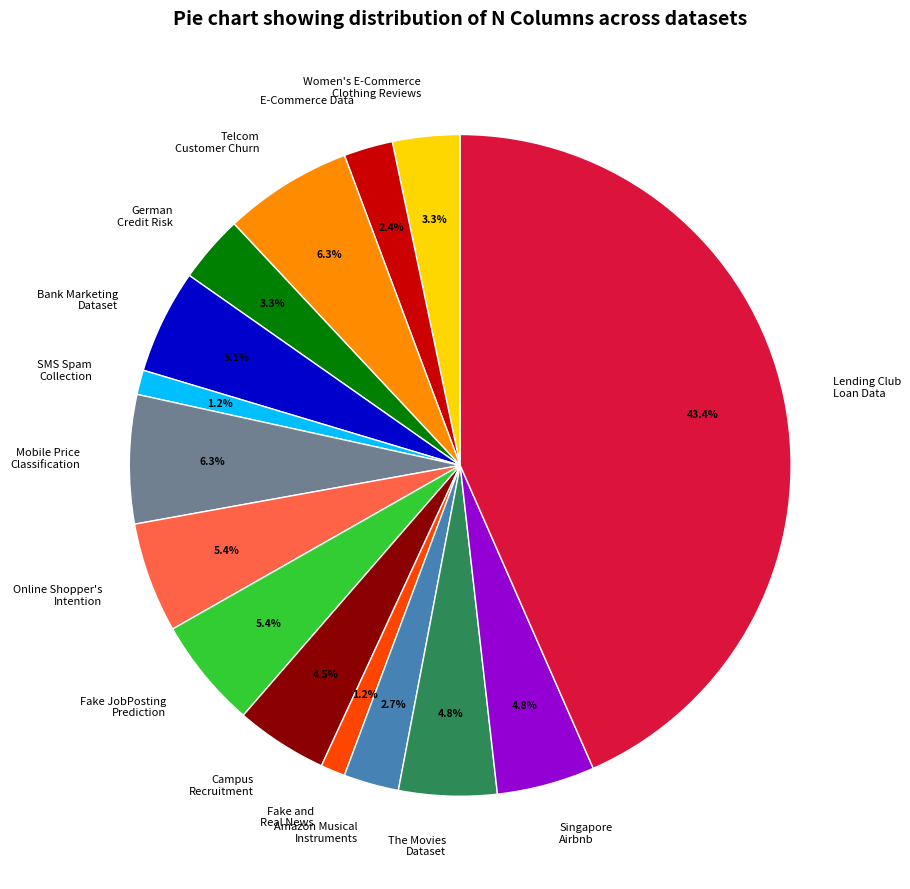

True or false: SMS Spam Collection accounts for 11% of the total.

False